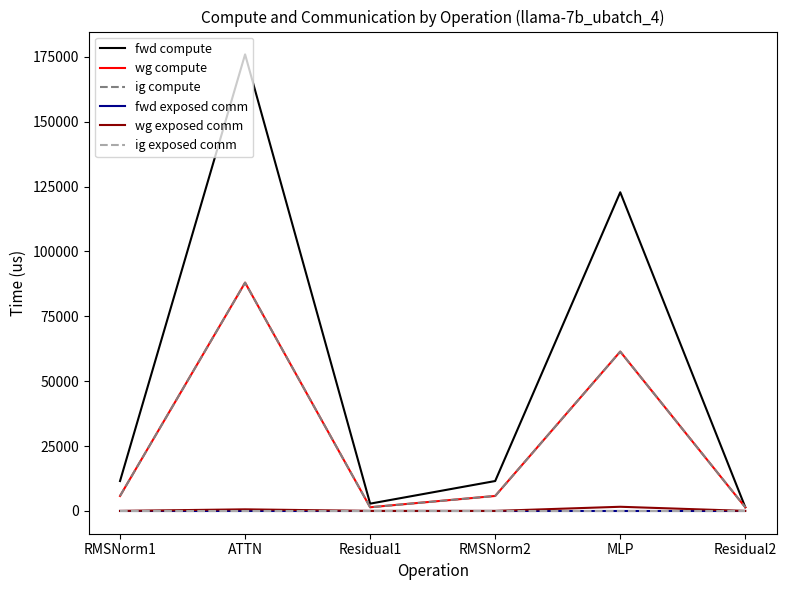

Does the chart display data point markers on the line(s)?

No